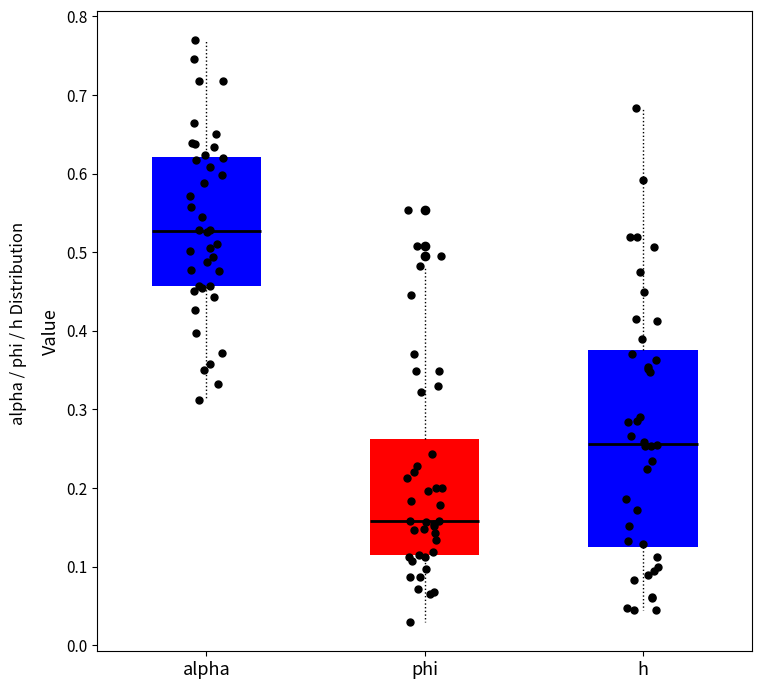

Where is the upper edge of the box for alpha on the y-axis? The values are not printed on the chart, so give them approximately, as read against the axis.

0.62